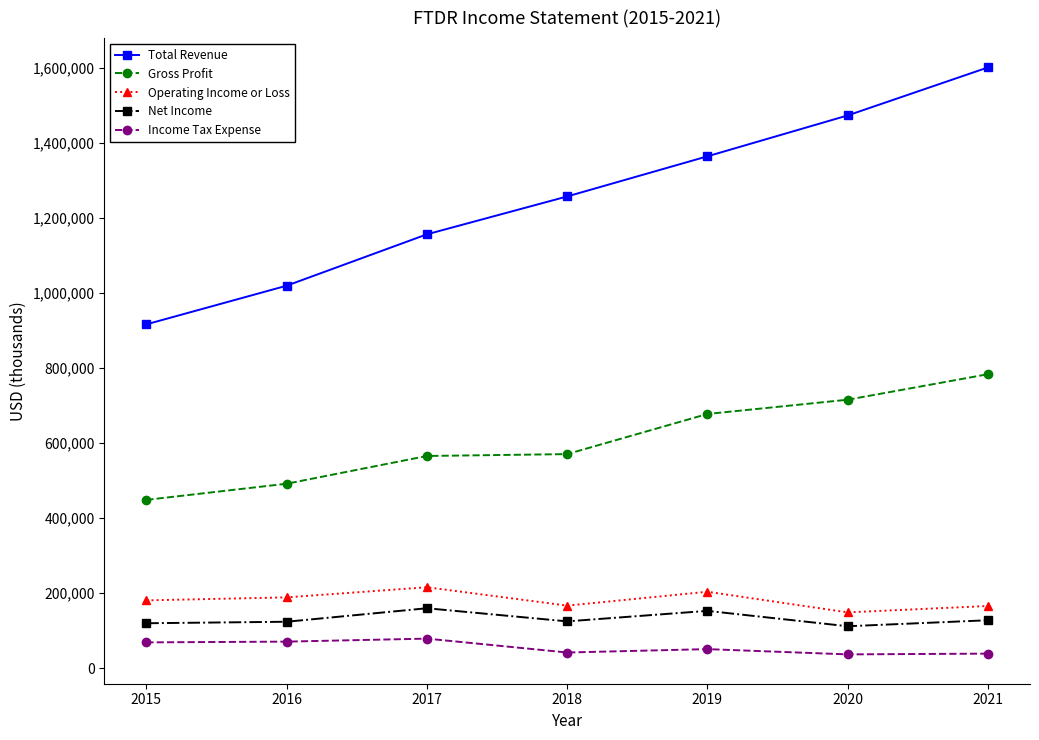

The value of Operating Income or Loss at 2017 is 216000. True or false?

True